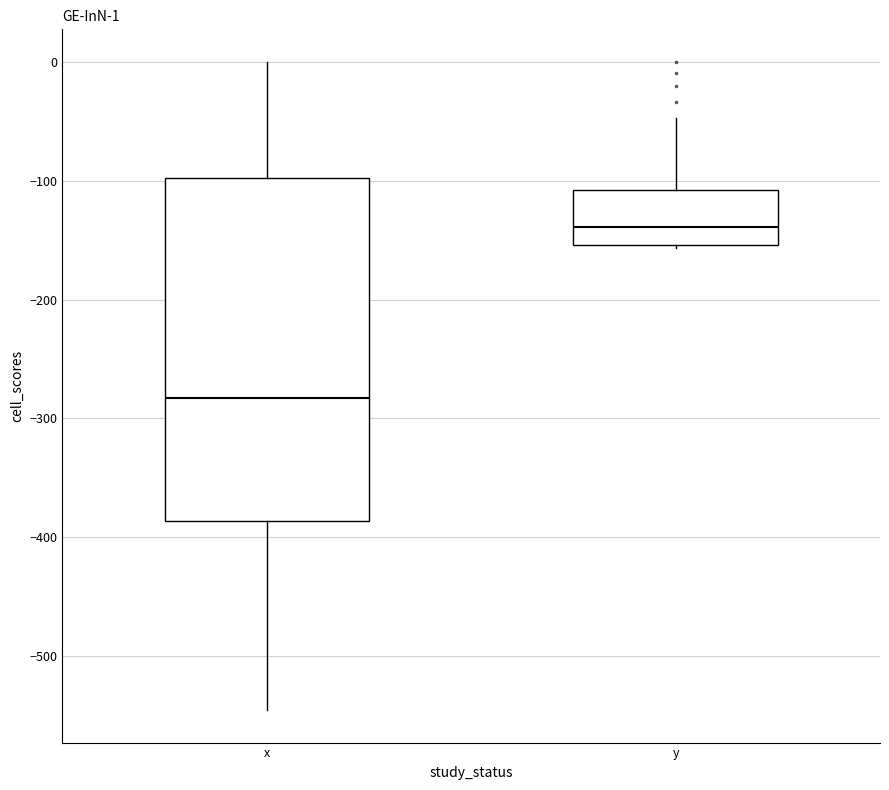

Which box has the lowest median line?

x